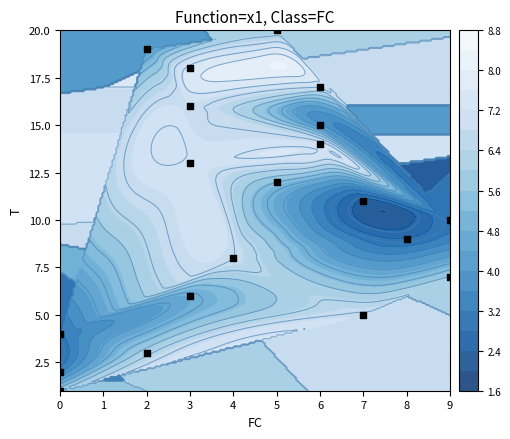

What is the maximum value shown in the chart?

20